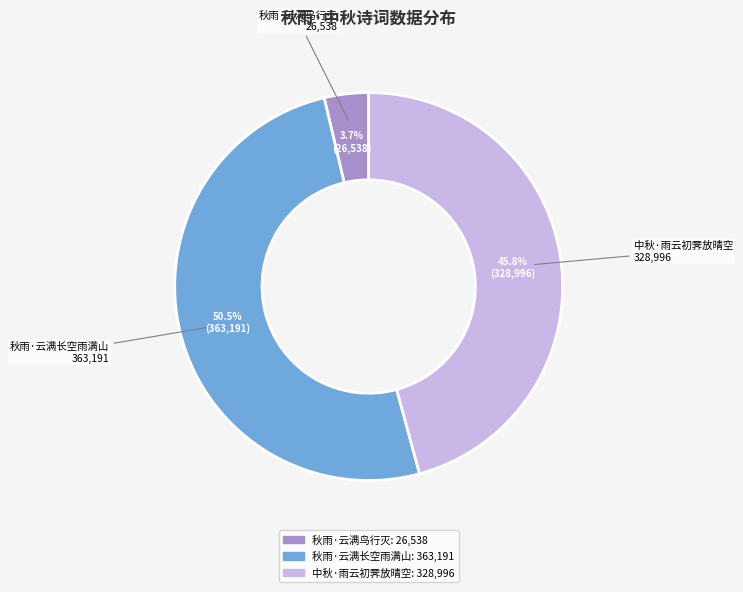

Which slice is the largest?

秋雨·云满长空雨满山